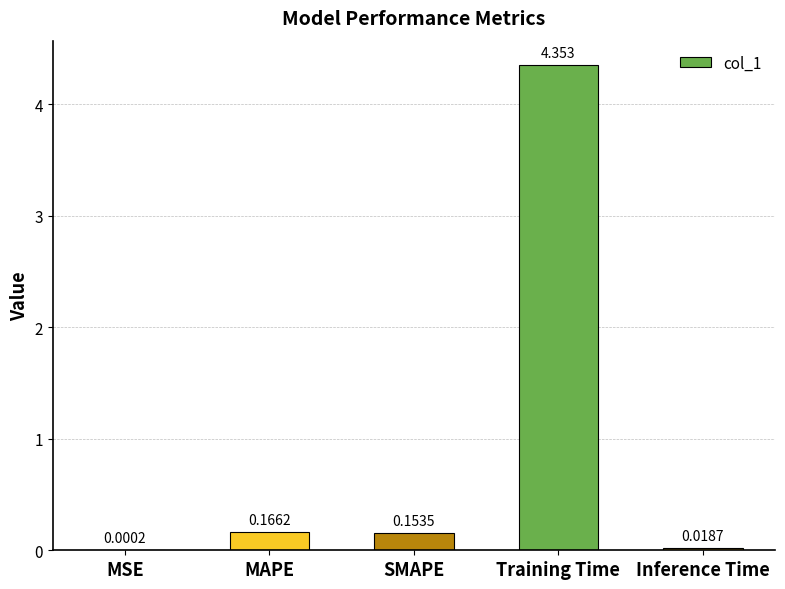

At which category does the chart reach its peak across all series?

Training Time